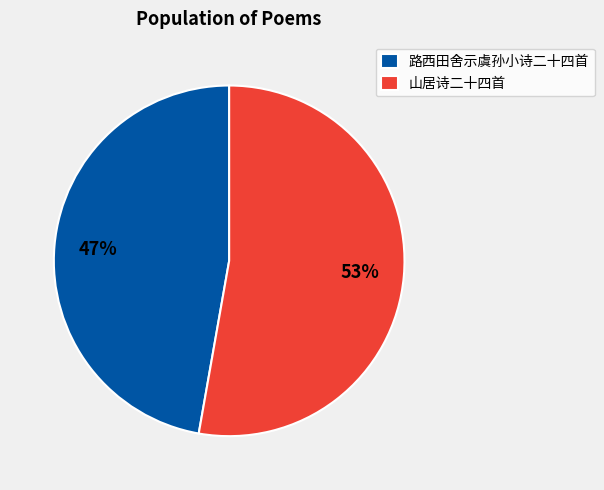

Does any single category account for the majority?

Yes